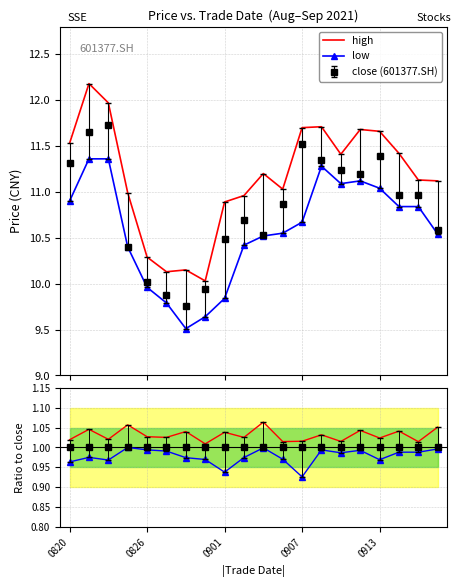

At which label does low reach its minimum?

6